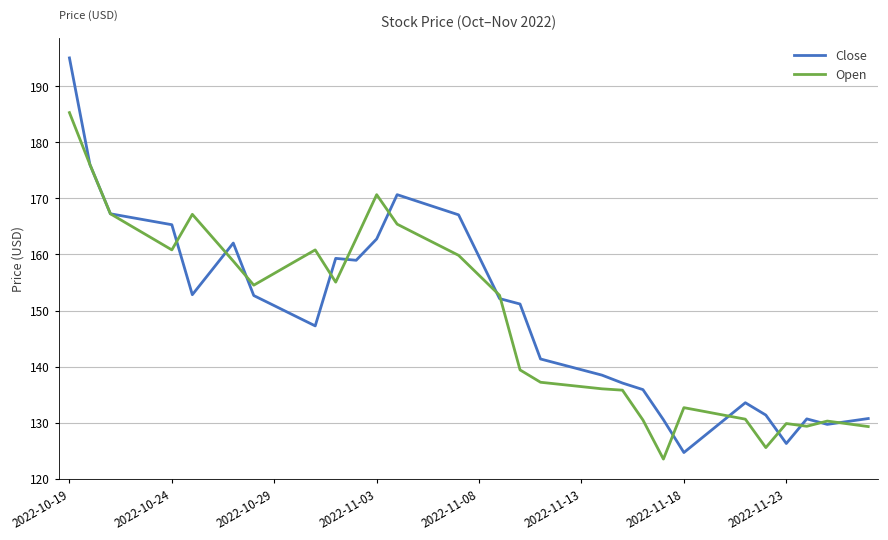

Rank the series by their maximum value, from highest to lowest.

Close, Open